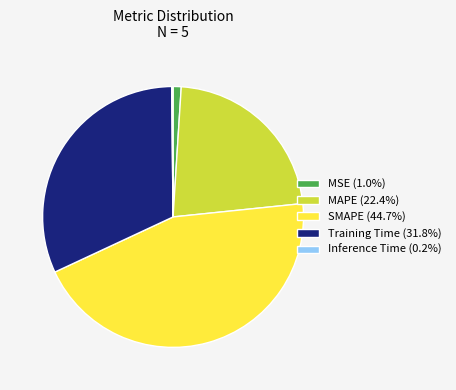

Approximately how many times larger is the value at Training Time (31.8%) compared to MAPE (22.4%)?

1.4